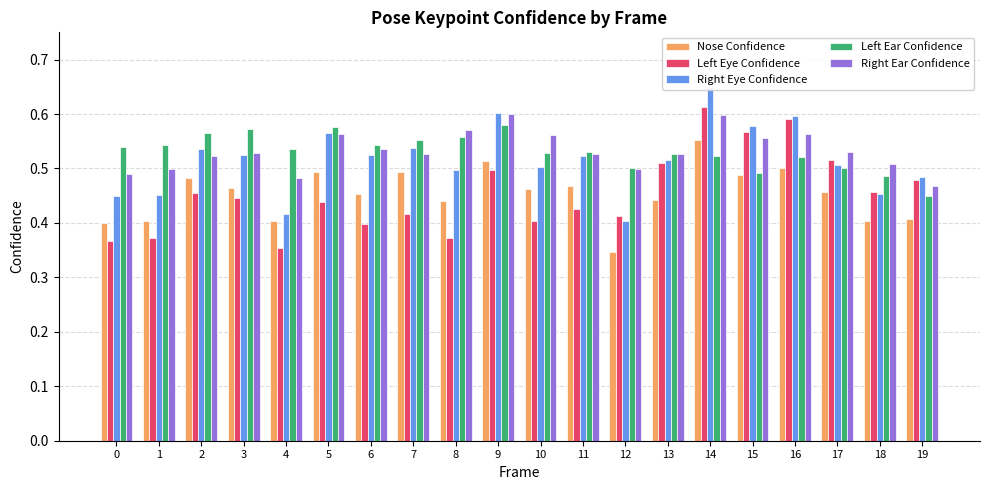

Reading right to left, transcribe all the data shown in this chart.

Nose Confidence: 19=0.4	18=0.4	17=0.5	16=0.5	15=0.5	14=0.6	13=0.4	12=0.3	11=0.5	10=0.5	9=0.5	8=0.4	7=0.5	6=0.5	5=0.5	4=0.4	3=0.5	2=0.5	1=0.4	0=0.4
Left Eye Confidence: 19=0.5	18=0.5	17=0.5	16=0.6	15=0.6	14=0.6	13=0.5	12=0.4	11=0.4	10=0.4	9=0.5	8=0.4	7=0.4	6=0.4	5=0.4	4=0.4	3=0.4	2=0.5	1=0.4	0=0.4
Right Eye Confidence: 19=0.5	18=0.5	17=0.5	16=0.6	15=0.6	14=0.6	13=0.5	12=0.4	11=0.5	10=0.5	9=0.6	8=0.5	7=0.5	6=0.5	5=0.6	4=0.4	3=0.5	2=0.5	1=0.5	0=0.4
Left Ear Confidence: 19=0.4	18=0.5	17=0.5	16=0.5	15=0.5	14=0.5	13=0.5	12=0.5	11=0.5	10=0.5	9=0.6	8=0.6	7=0.6	6=0.5	5=0.6	4=0.5	3=0.6	2=0.6	1=0.5	0=0.5
Right Ear Confidence: 19=0.5	18=0.5	17=0.5	16=0.6	15=0.6	14=0.6	13=0.5	12=0.5	11=0.5	10=0.6	9=0.6	8=0.6	7=0.5	6=0.5	5=0.6	4=0.5	3=0.5	2=0.5	1=0.5	0=0.5